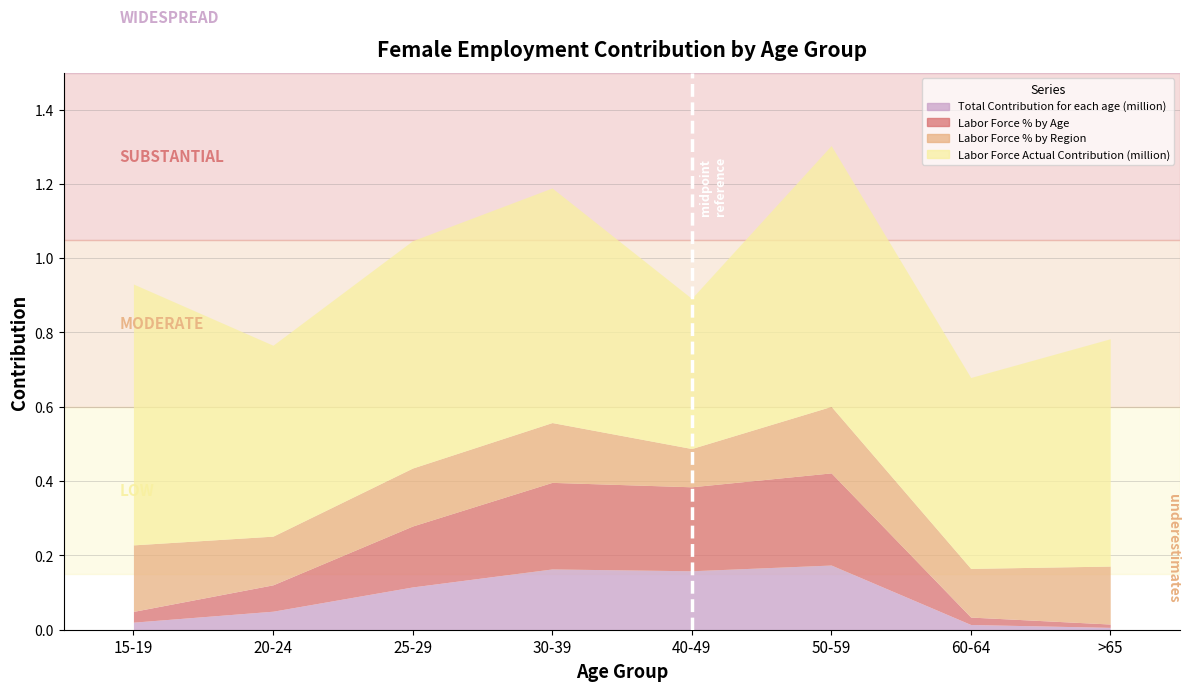

What is the difference between the highest and lowest values at 60-64?

0.5